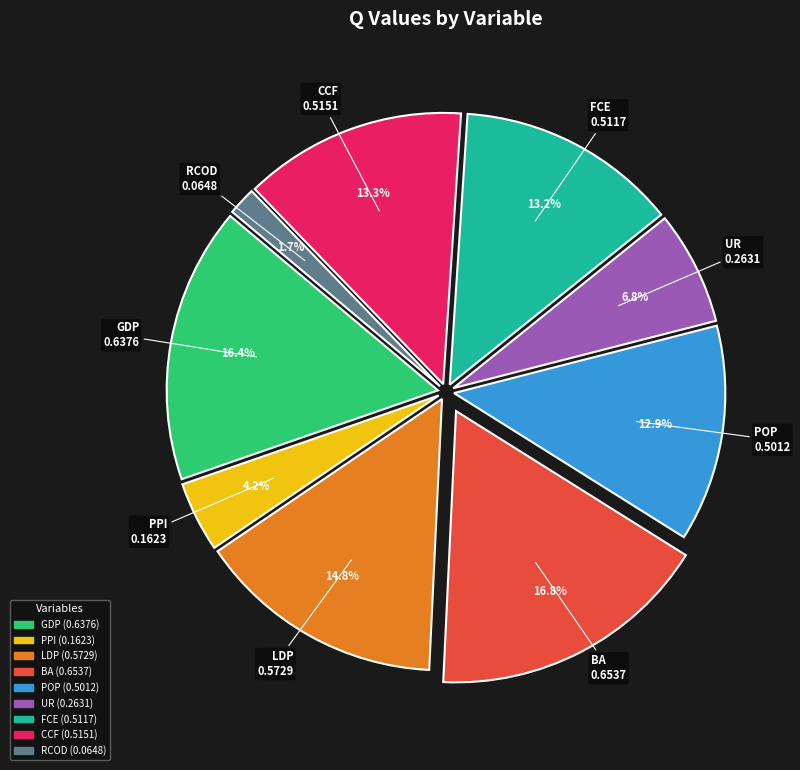

Combined, what portion of the pie is PPI and FCE?

17.4%